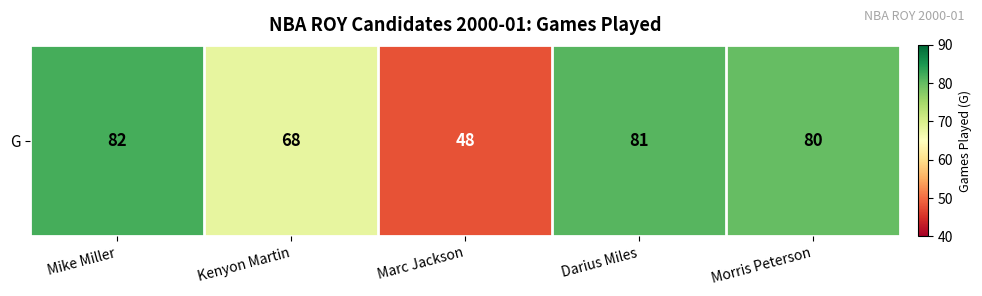

What is the greatest value displayed?

82